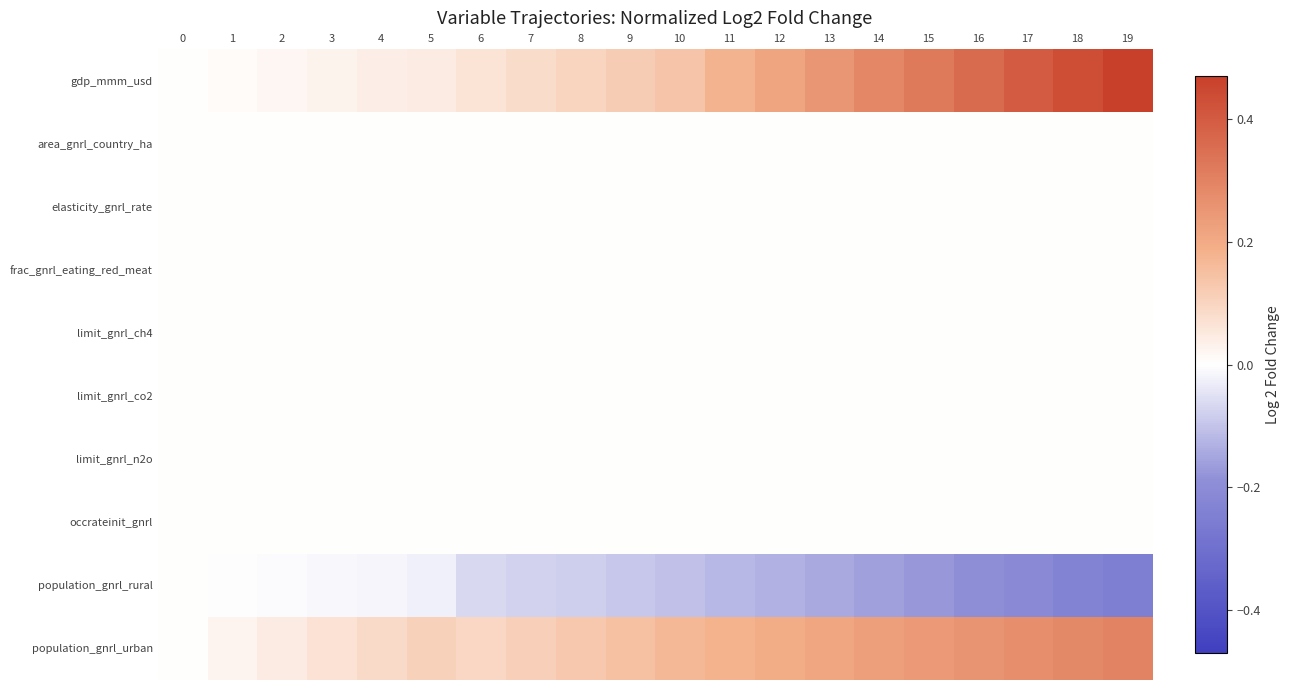

Rank the series at 17 from highest to lowest value.

gdp_mmm_usd, population_gnrl_urban, area_gnrl_country_ha, elasticity_gnrl_rate, frac_gnrl_eating_red_meat, limit_gnrl_ch4, limit_gnrl_co2, limit_gnrl_n2o, occrateinit_gnrl, population_gnrl_rural